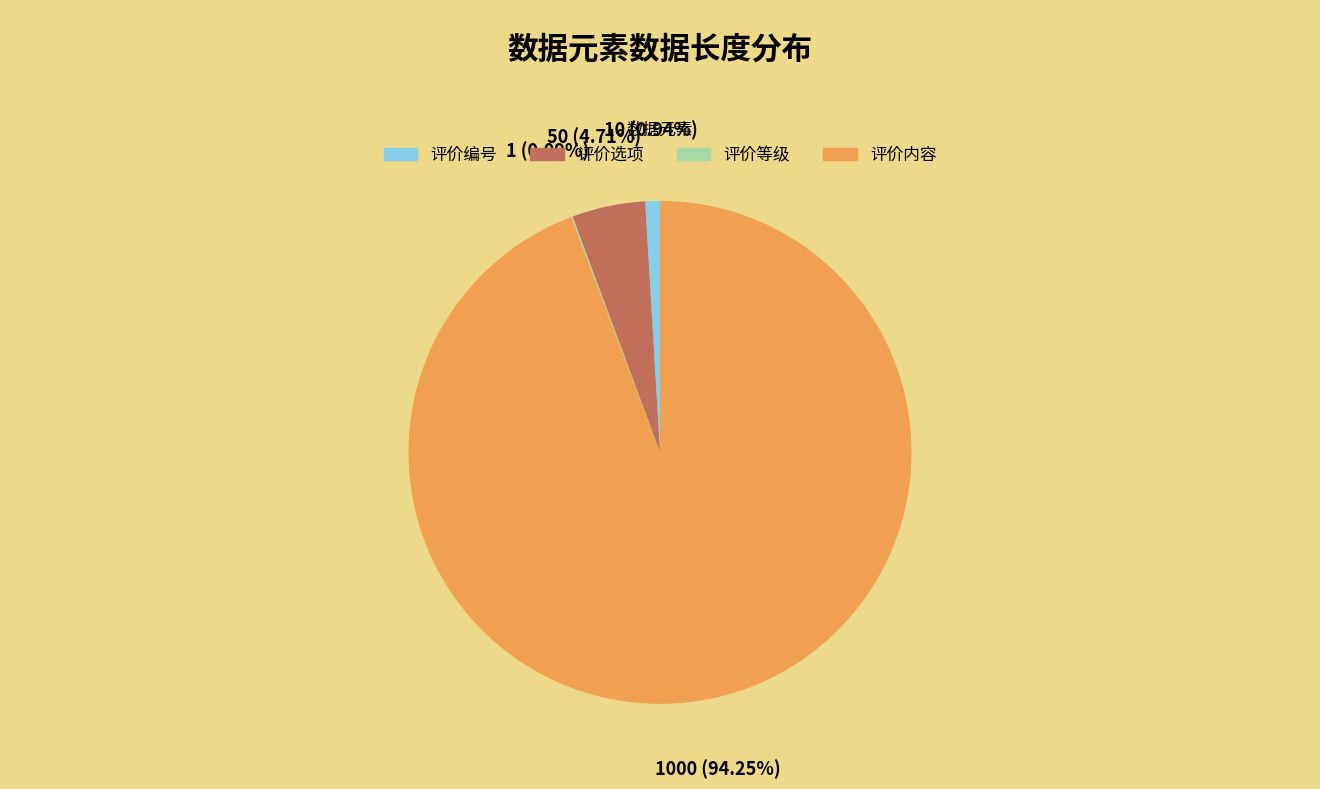

Is there any slice that represents more than half of the pie?

Yes